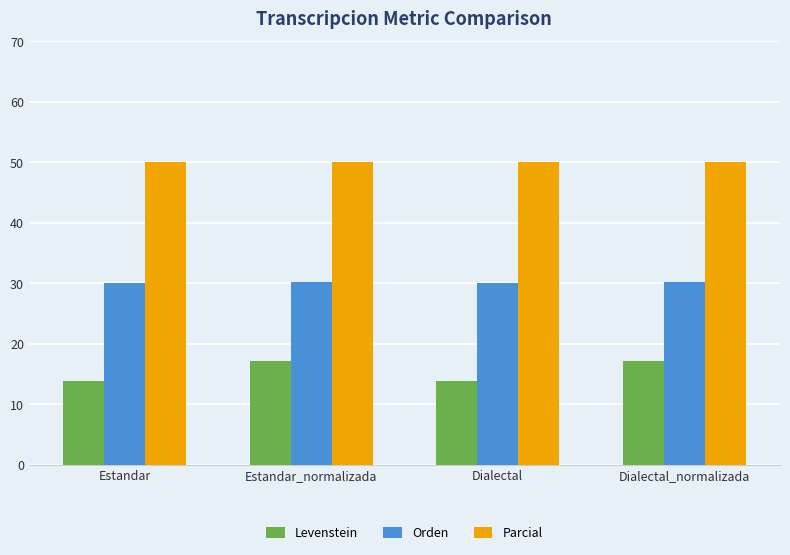

Is it true that Parcial equals 50.0 at Estandar_normalizada?

True